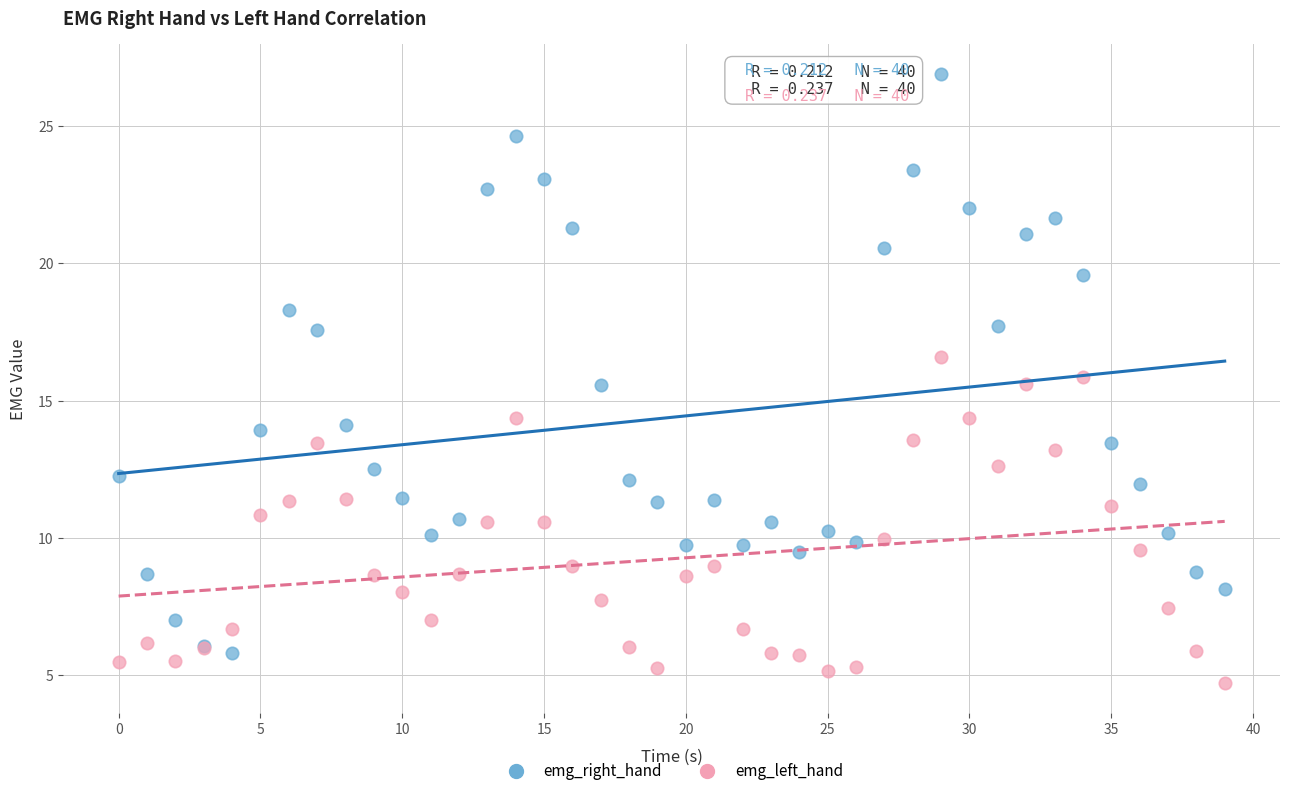

Which series reaches the minimum Y coordinate?

emg_left_hand